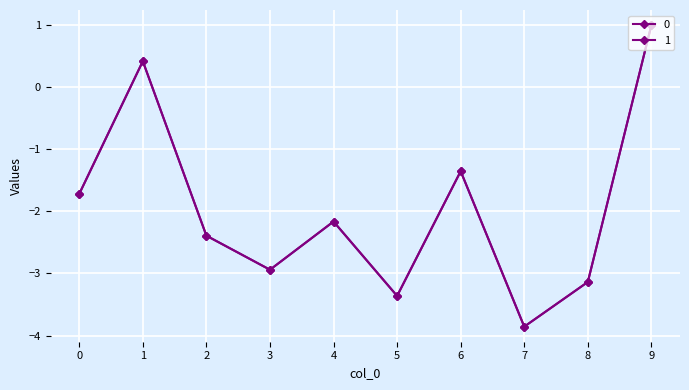

How many interior local valleys does the 1 series have?

3